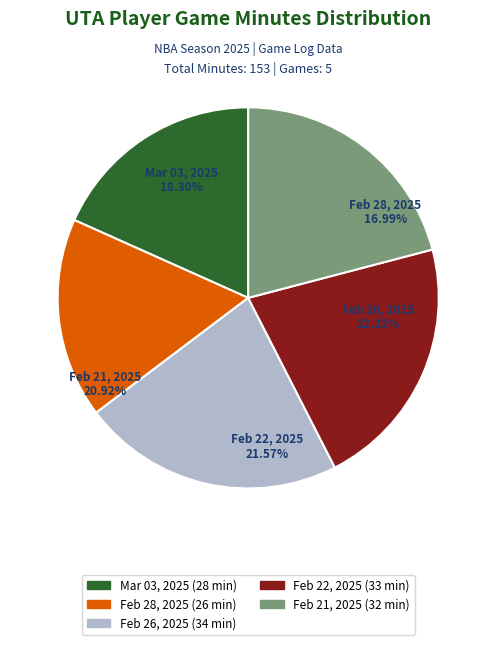

To the nearest percent, what is the difference between the Feb 21, 2025 and Feb 28, 2025 slice percentages?

4%